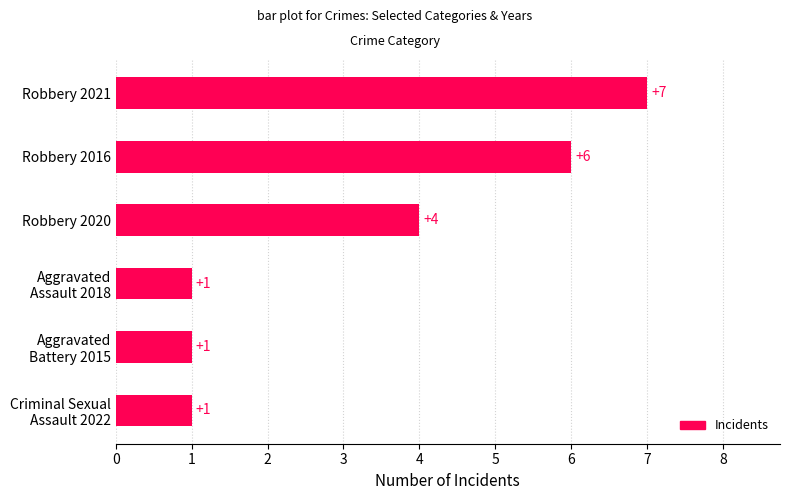

Reading bottom to top, transcribe all the data shown in this chart.

1	1	1	4	6	7